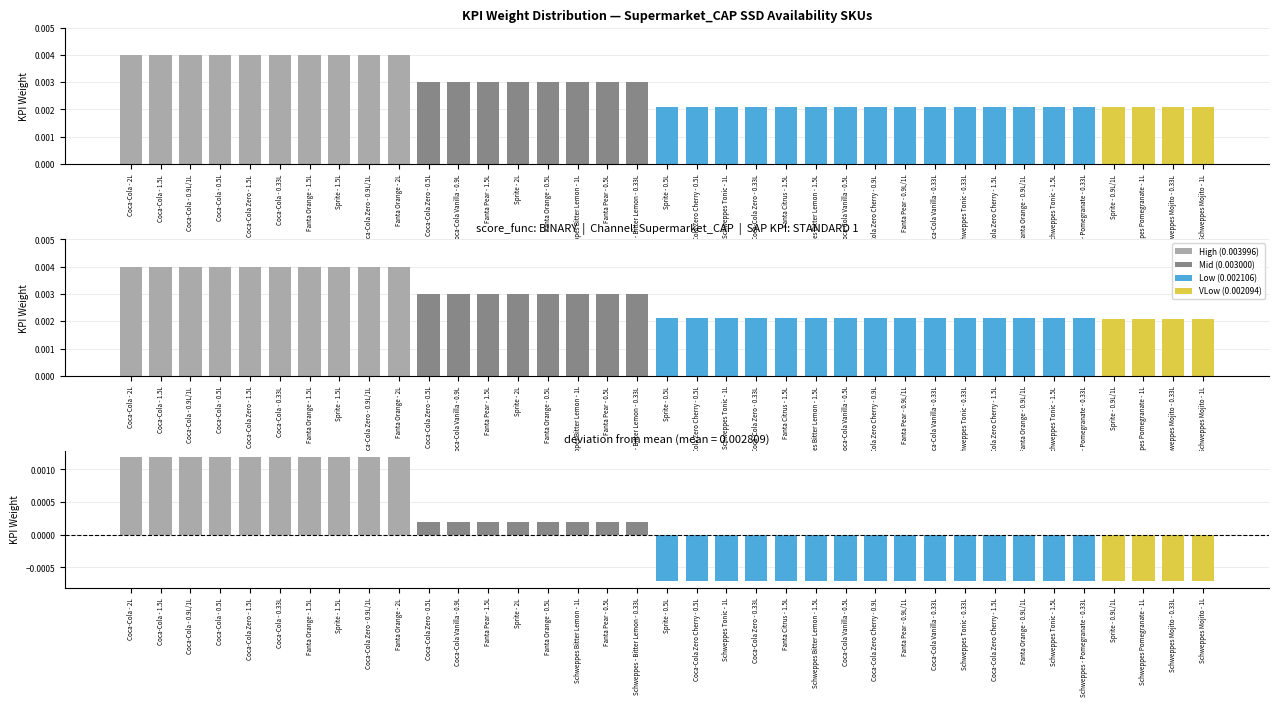

What is the label of the 25th bar from the left?

Coca-Cola Vanilla - 0.5L